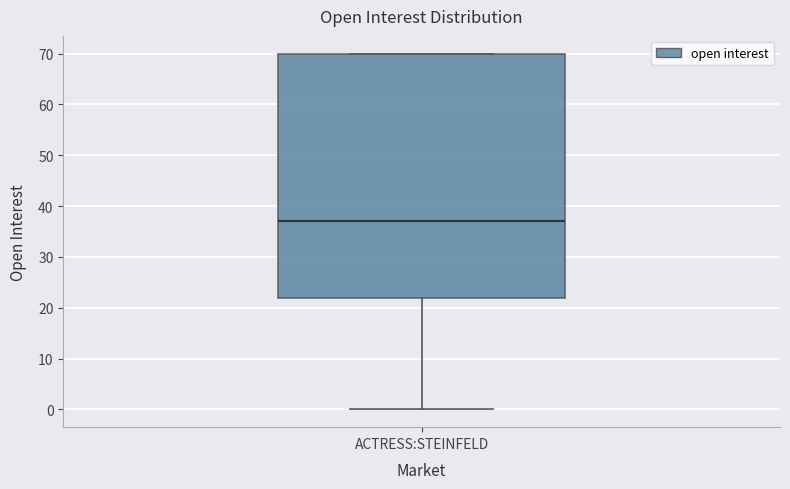

Where does the median line of the box for ACTRESS:STEINFELD sit on the y-axis? The values are not printed on the chart, so give them approximately, as read against the axis.

37